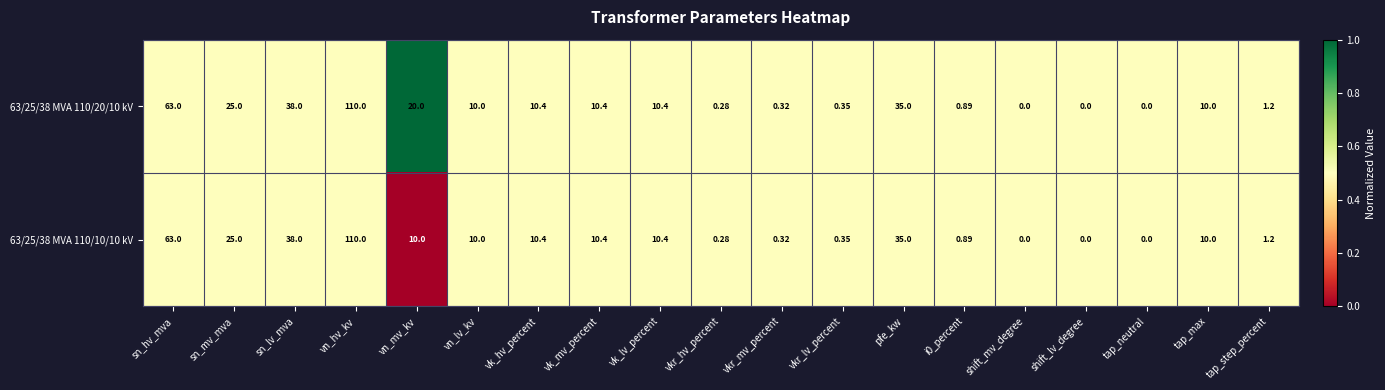

List the series in order of their overall mean, highest first.

63/25/38 MVA 110/20/10 kV, 63/25/38 MVA 110/10/10 kV